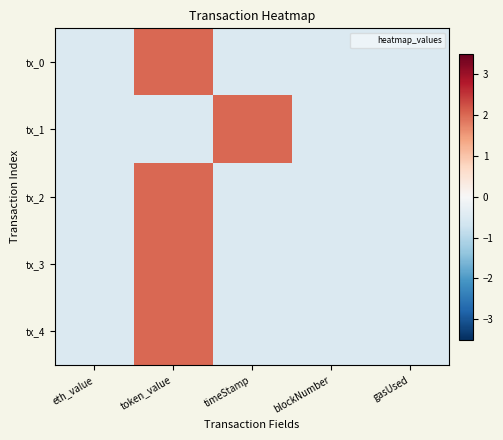

Reading left to right, transcribe all the data shown in this chart.

tx_0: eth_value=-0.5	token_value=2.0	timeStamp=-0.5	blockNumber=-0.5	gasUsed=-0.5
tx_1: eth_value=-0.5	token_value=-0.5	timeStamp=2.0	blockNumber=-0.5	gasUsed=-0.5
tx_2: eth_value=-0.5	token_value=2.0	timeStamp=-0.5	blockNumber=-0.5	gasUsed=-0.5
tx_3: eth_value=-0.5	token_value=2.0	timeStamp=-0.5	blockNumber=-0.5	gasUsed=-0.5
tx_4: eth_value=-0.5	token_value=2.0	timeStamp=-0.5	blockNumber=-0.5	gasUsed=-0.5